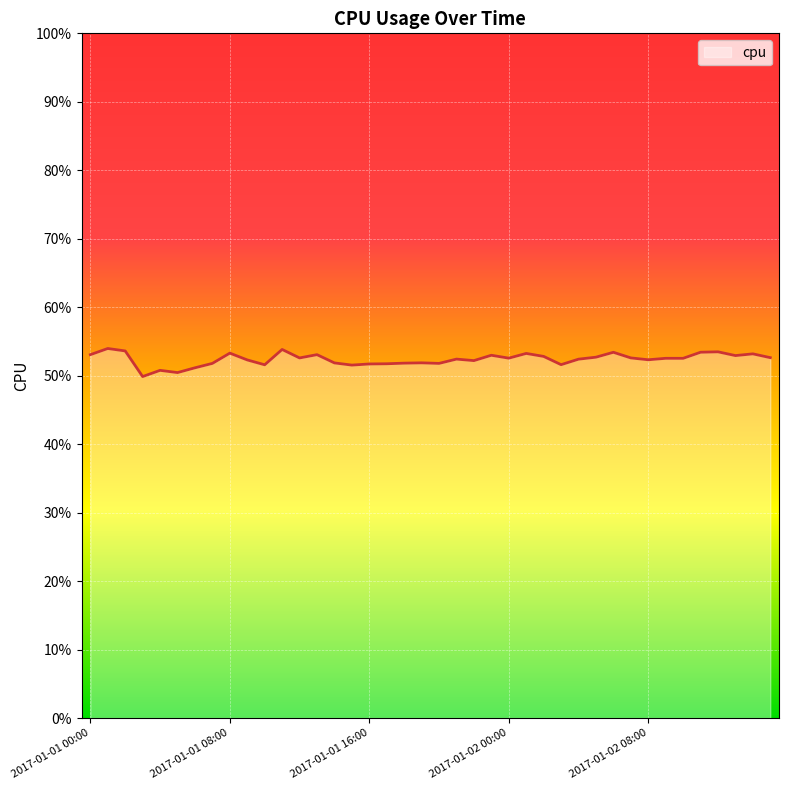

Rank the categories by value from lowest to highest.

2017-01-01 03:00, 2017-01-01 05:00, 2017-01-01 04:00, 2017-01-01 06:00, 2017-01-01 15:00, 2017-01-01 10:00, 2017-01-02 03:00, 2017-01-01 16:00, 2017-01-01 17:00, 2017-01-01 07:00, 2017-01-01 20:00, 2017-01-01 18:00, 2017-01-01 14:00, 2017-01-01 19:00, 2017-01-01 22:00, 2017-01-01 09:00, 2017-01-02 08:00, 2017-01-02 04:00, 2017-01-01 21:00, 2017-01-02 10:00, 2017-01-02 09:00, 2017-01-02 00:00, 2017-01-01 12:00, 2017-01-02 07:00, 2017-01-02 15:00, 2017-01-02 05:00, 2017-01-02 02:00, 2017-01-02 13:00, 2017-01-01 23:00, 2017-01-01 00:00, 2017-01-01 13:00, 2017-01-02 14:00, 2017-01-02 01:00, 2017-01-01 08:00, 2017-01-02 06:00, 2017-01-02 11:00, 2017-01-02 12:00, 2017-01-01 02:00, 2017-01-01 11:00, 2017-01-01 01:00